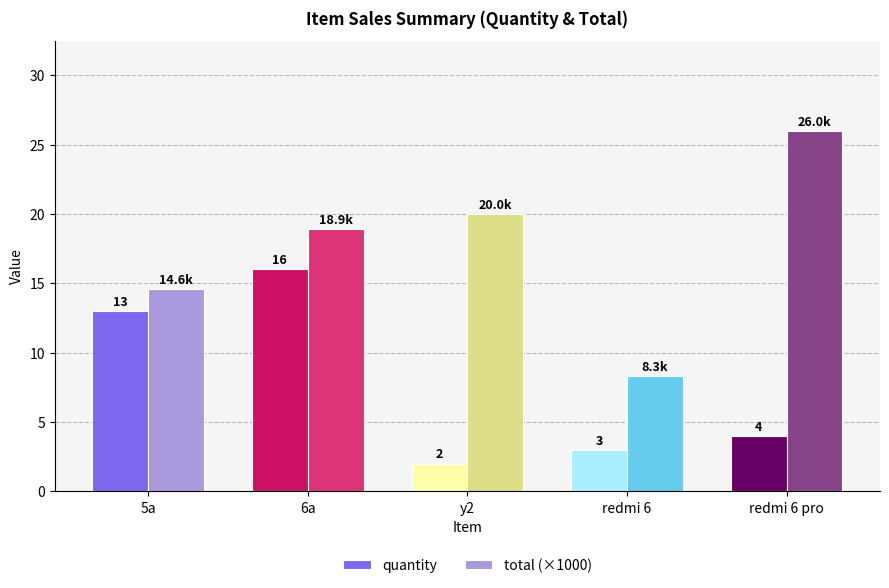

What is the sum of the quantity values at redmi 6 pro and 6a?

20.0